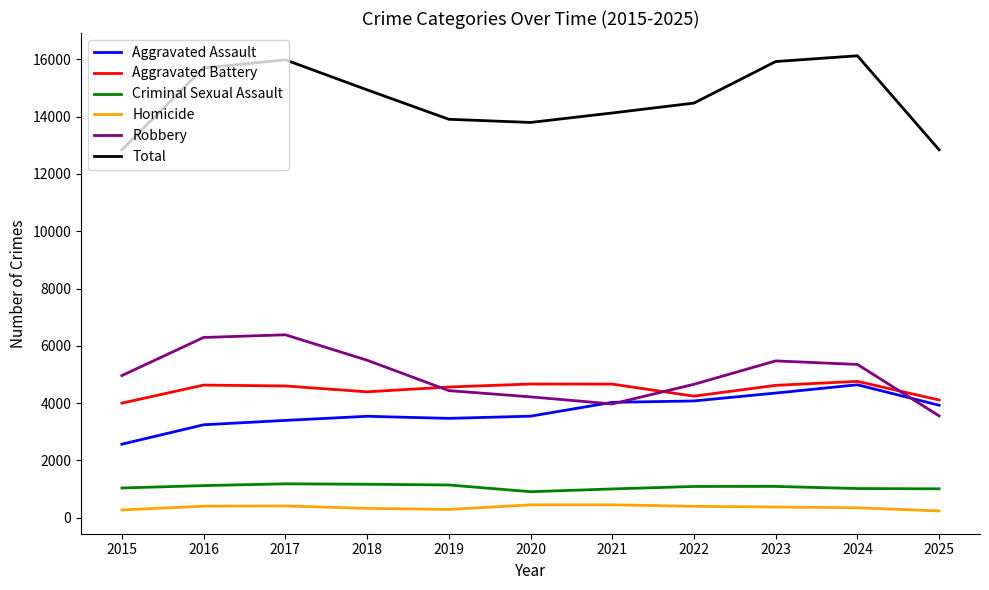

Is this an area chart (filled region under the line)?

No